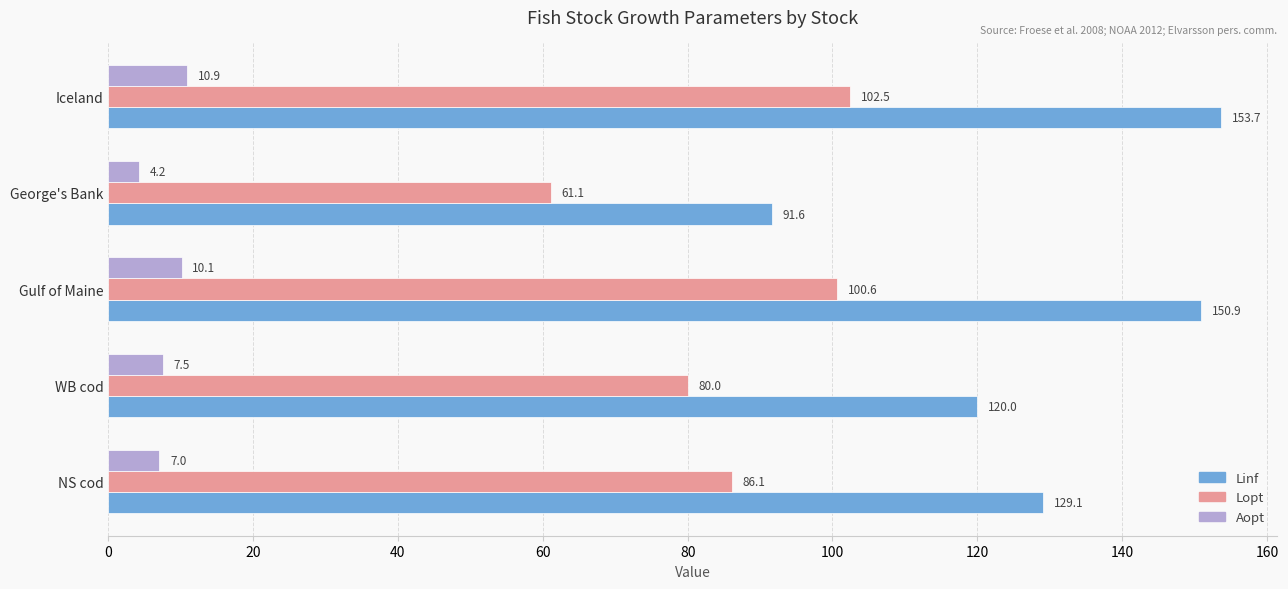

What is the approximate value of Lopt at Iceland?

102.5